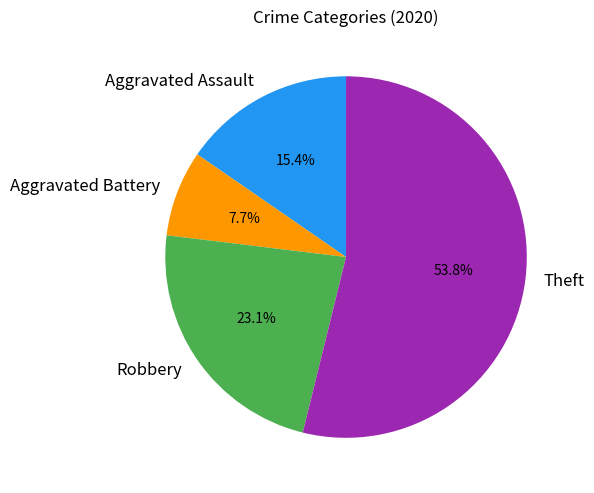

Does any single category account for the majority?

Yes